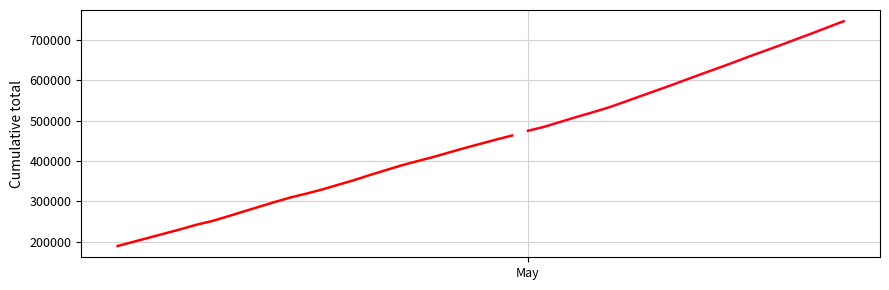

How many values exceed 463295?

19